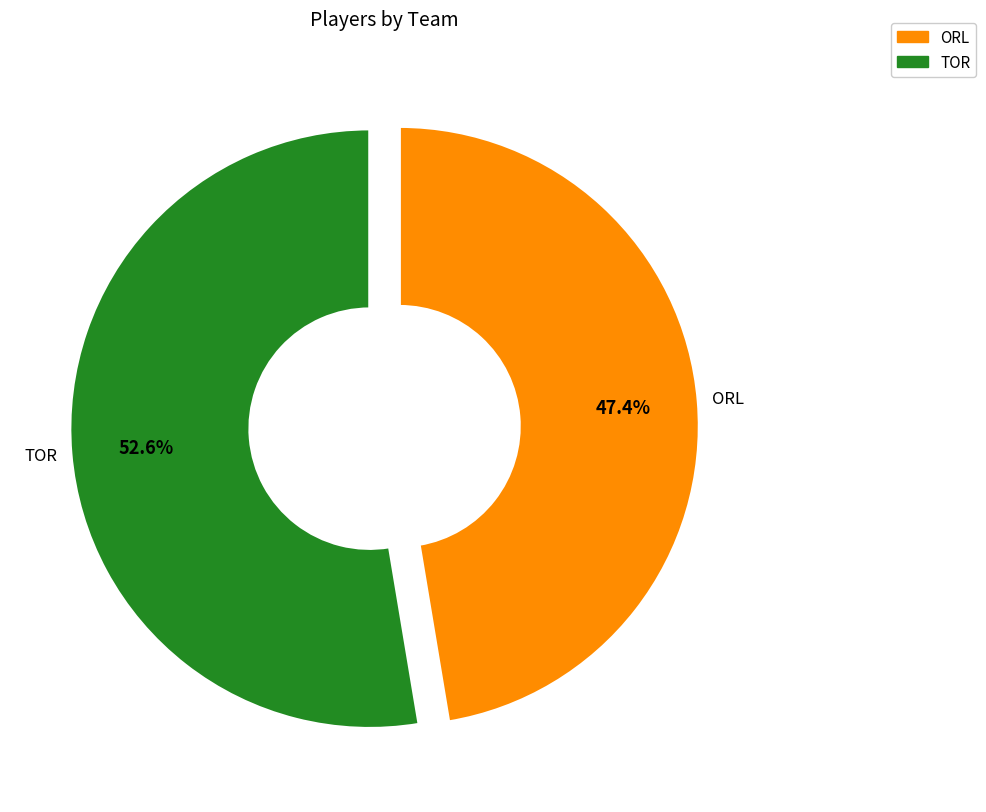

The TOR slice represents 46% of the pie. True or false?

False